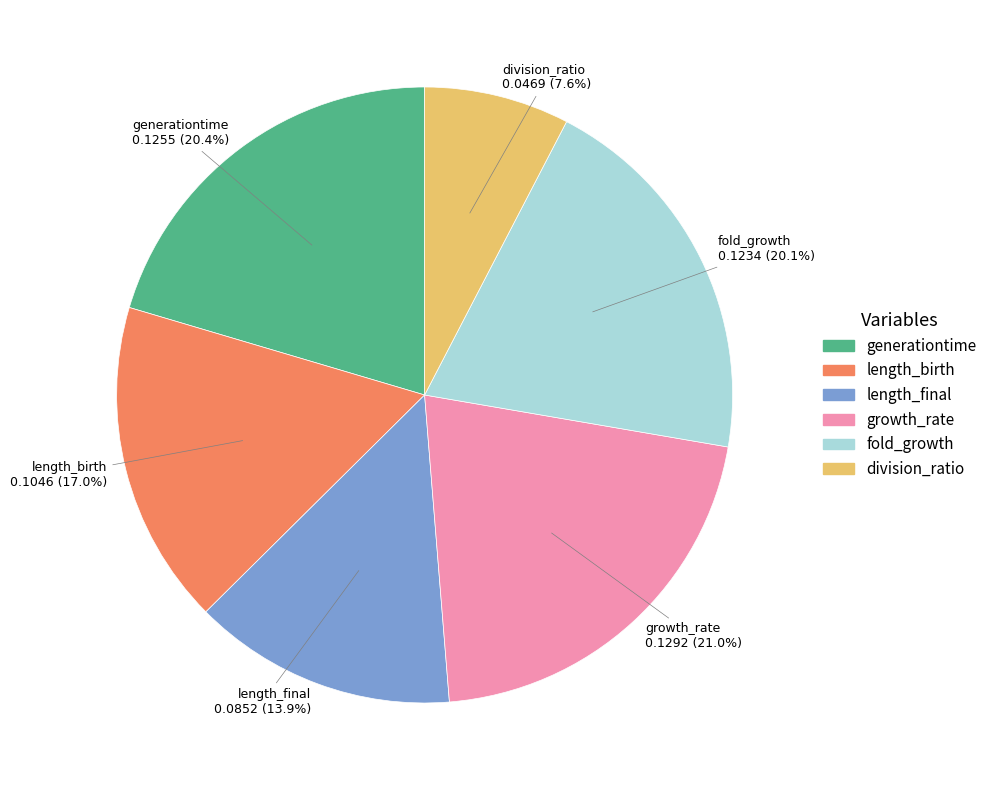

How many segments does this pie chart have?

6